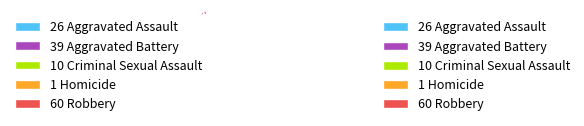

How much of the chart is everything except Criminal Sexual Assault?

92.6%